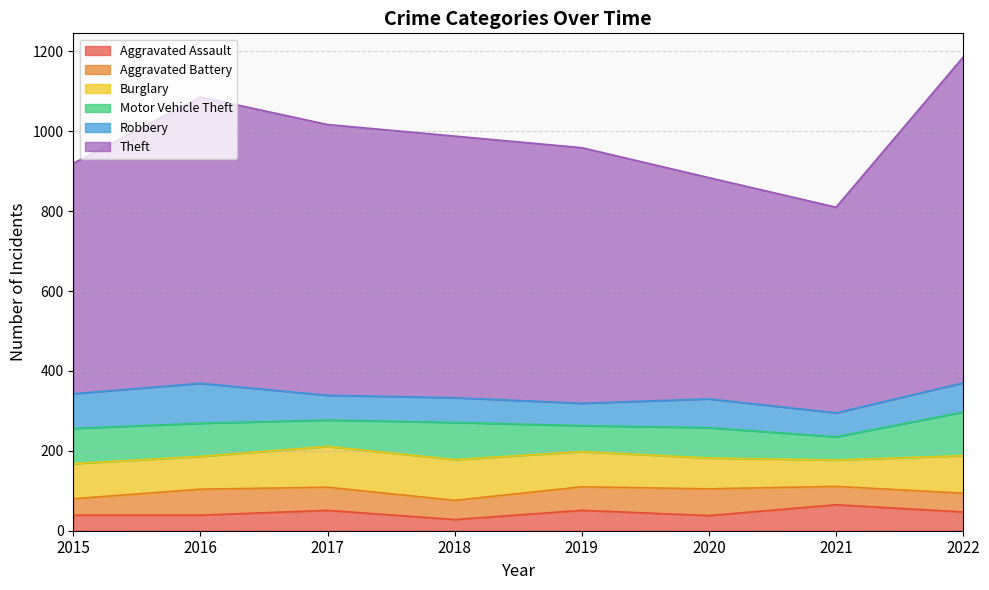

How many lines are shown in the chart?

6